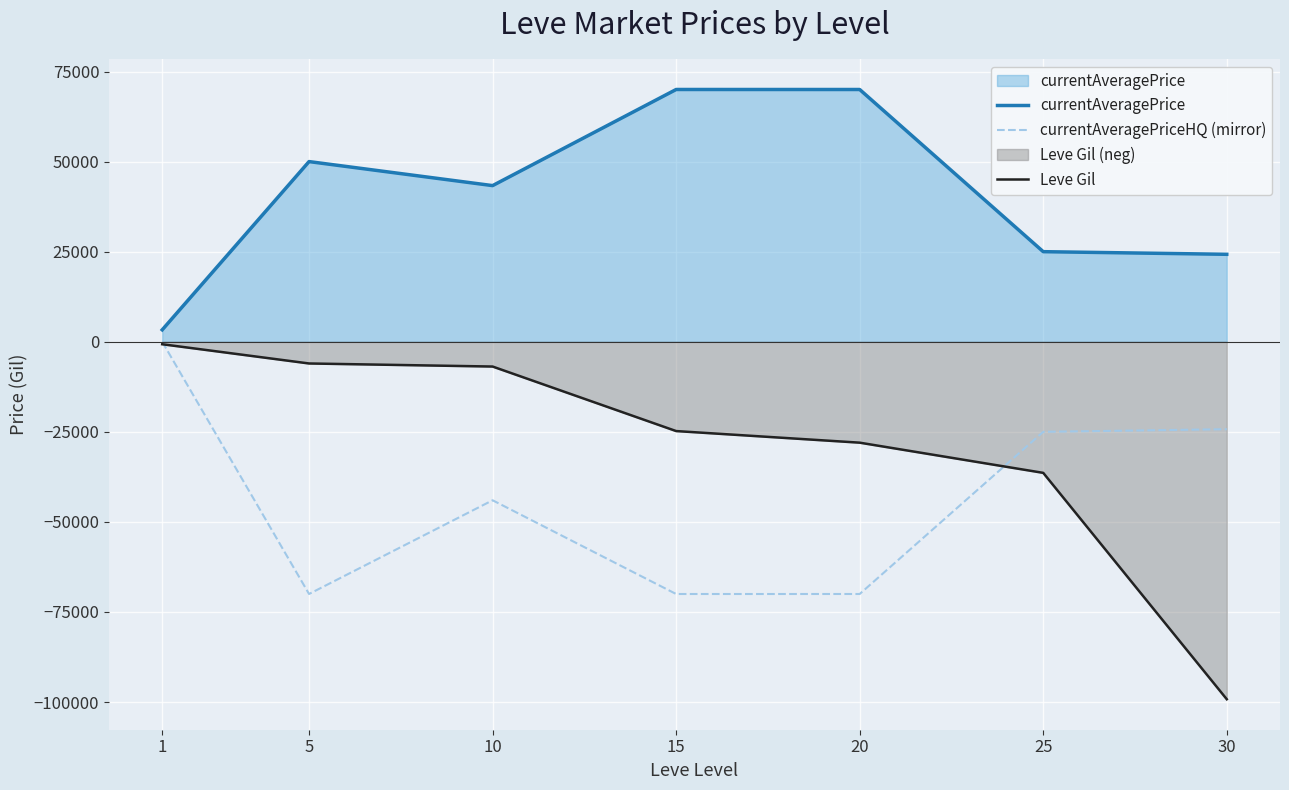

Where does the currentAveragePriceHQ (mirror) series first go above -43997?

1